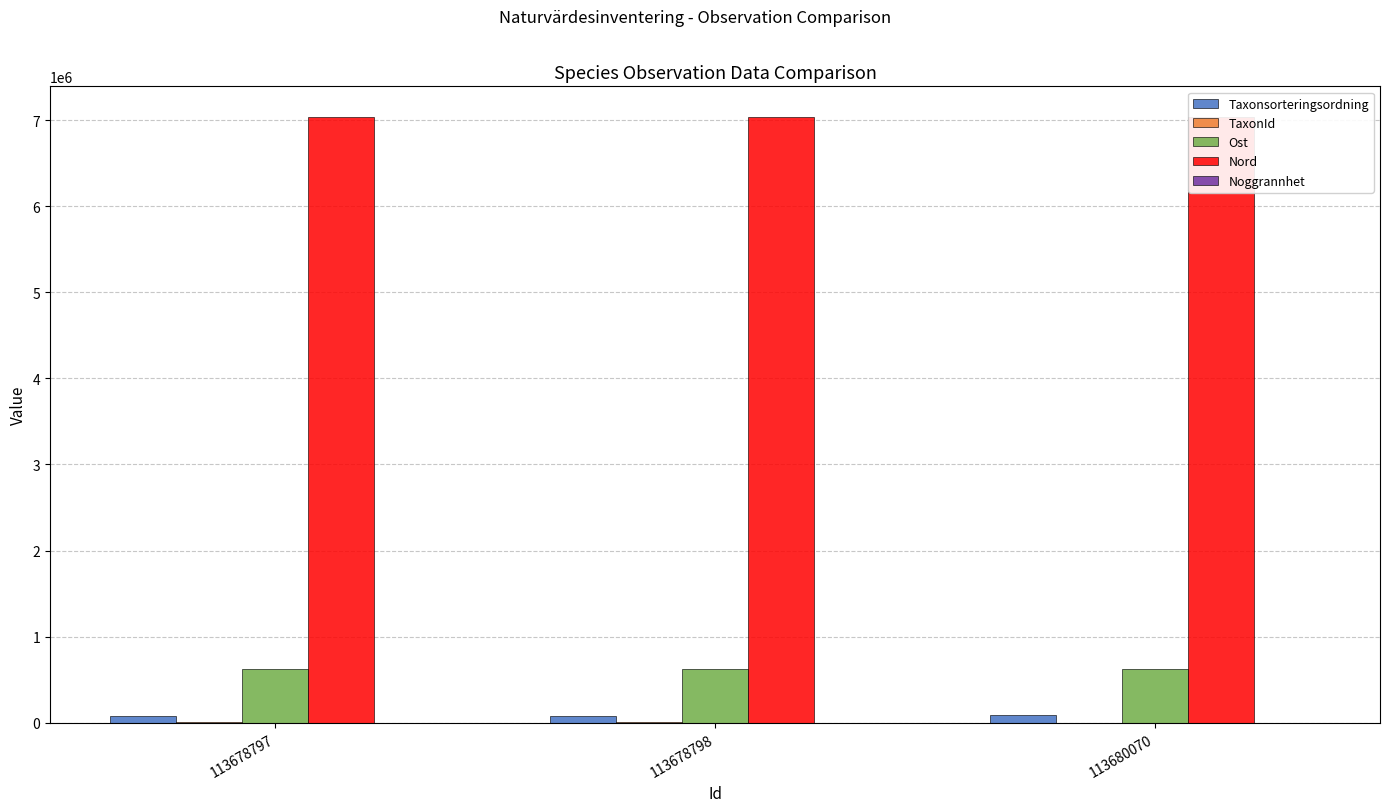

Which series has the widest spread of values?

Taxonsorteringsordning